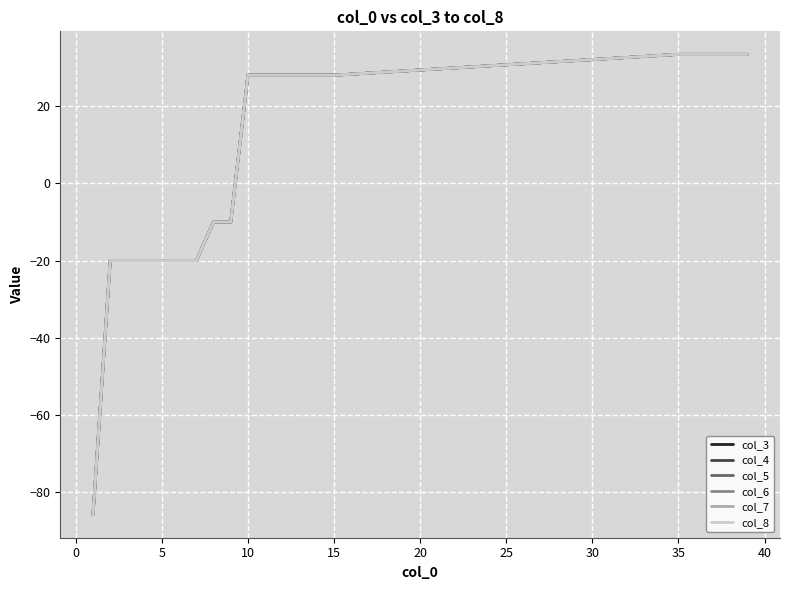

What is the difference between the maximum and second lowest values in the col_8 series?

53.4